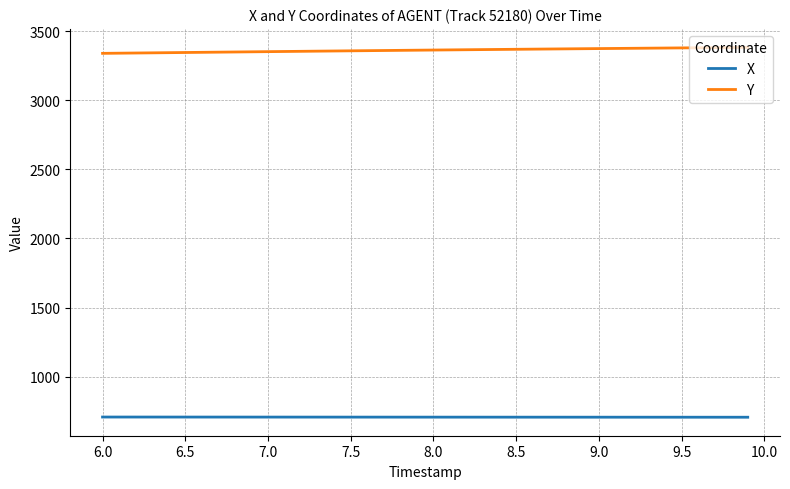

What is the maximum value for Y?

3382.1